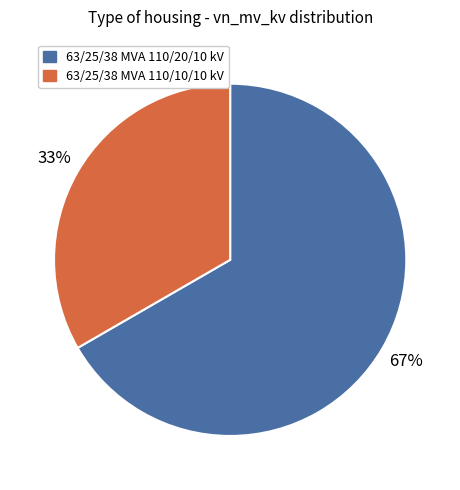

Which category accounts for the majority?

63/25/38 MVA 110/20/10 kV